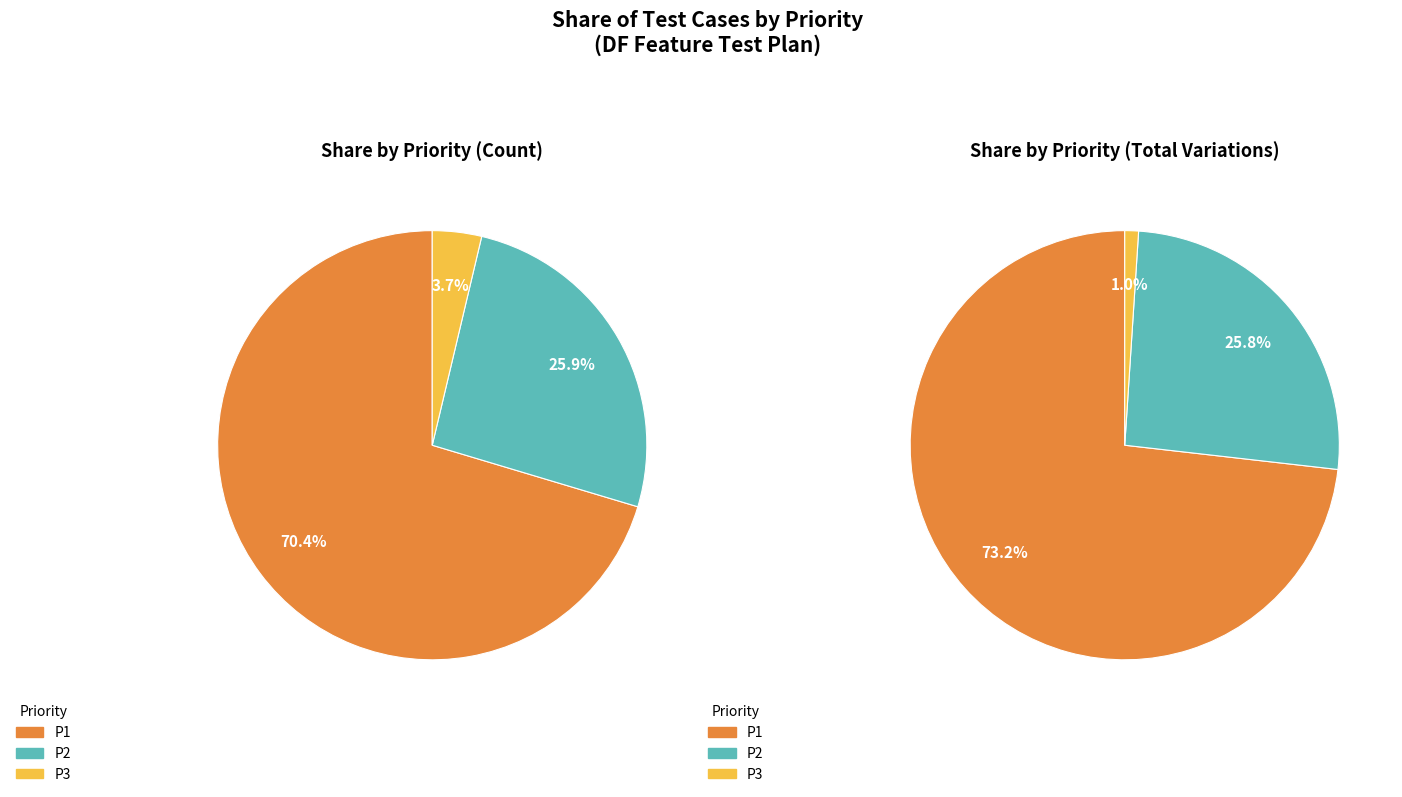

Rank the categories by value from lowest to highest.

P3, P2, P1